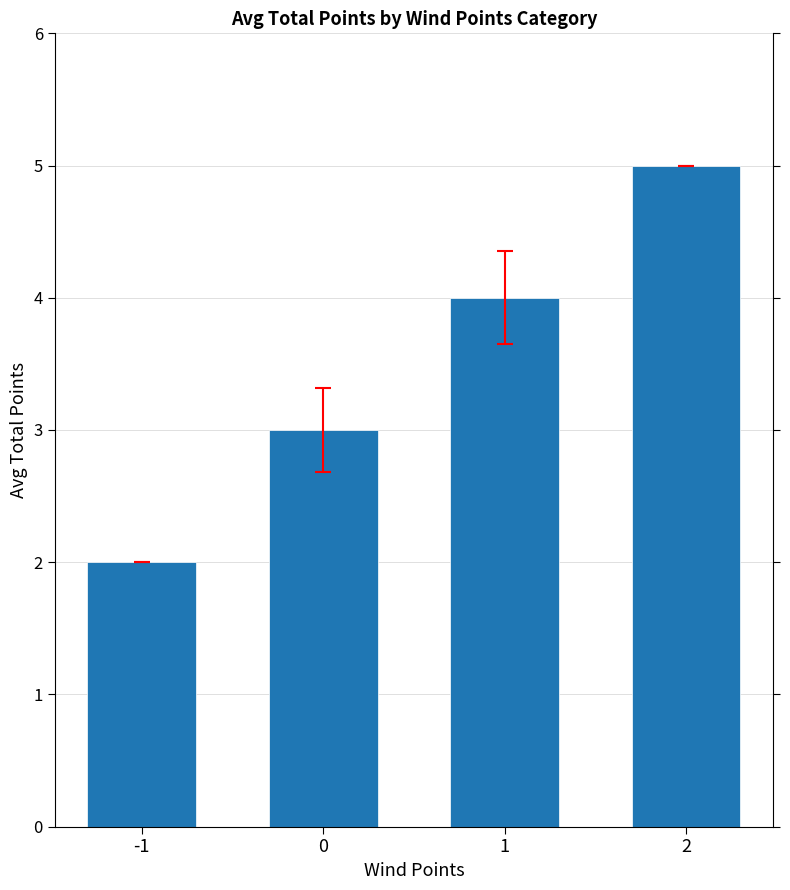

What is the sum of all values?

14